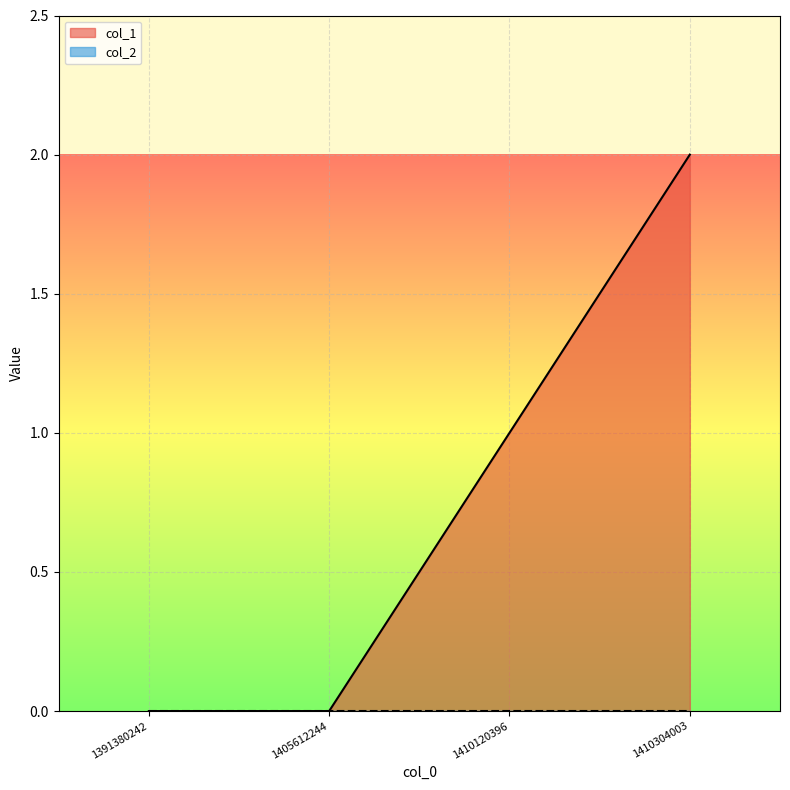

Reading left to right, extract all data points from this chart.

0	0	1	2